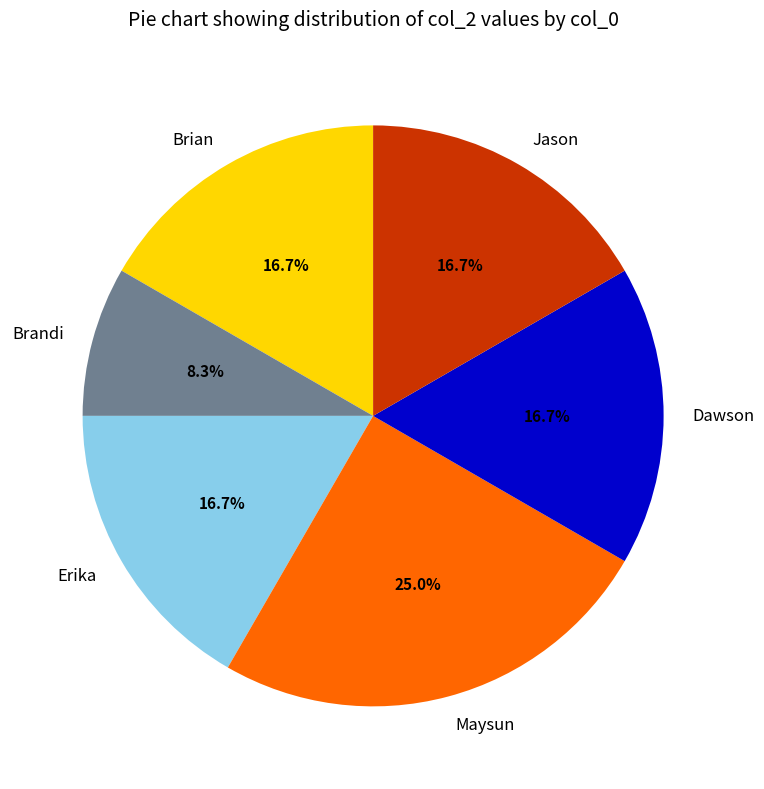

Does Dawson represent more than half of the total?

No